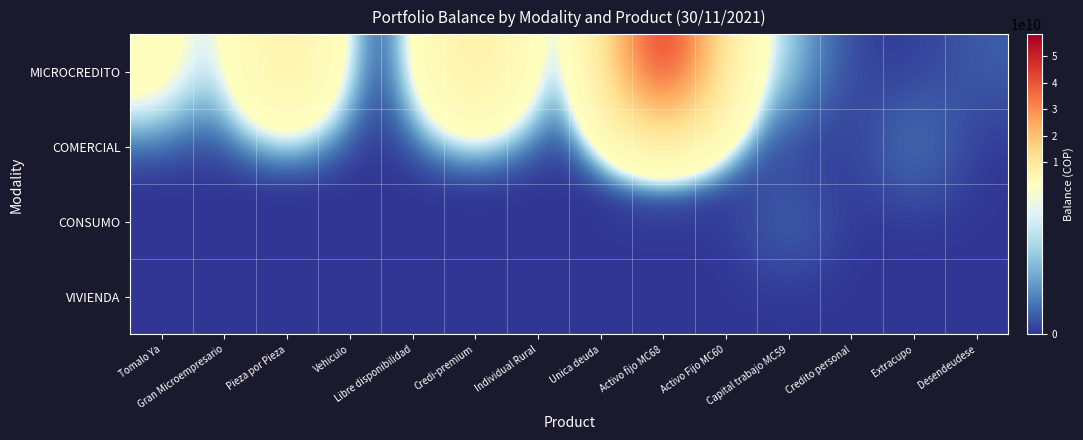

At Unica deuda, list the series in order from largest to smallest.

MICROCREDITO, COMERCIAL, CONSUMO, VIVIENDA